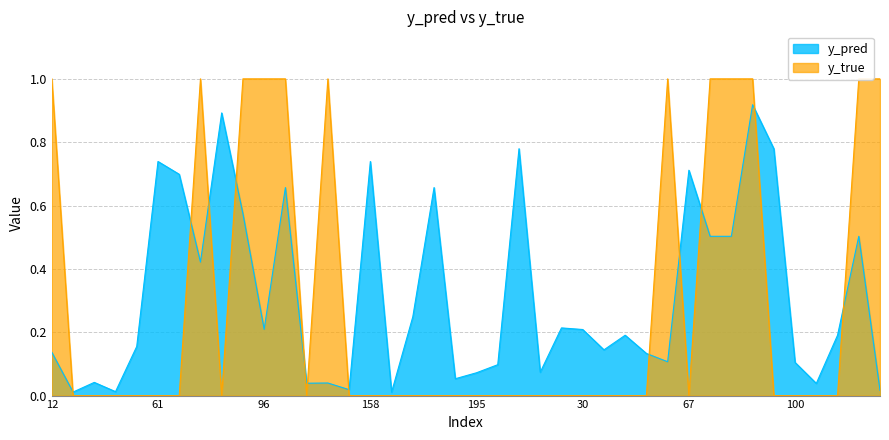

Which has a higher value, 90 or 101?

90